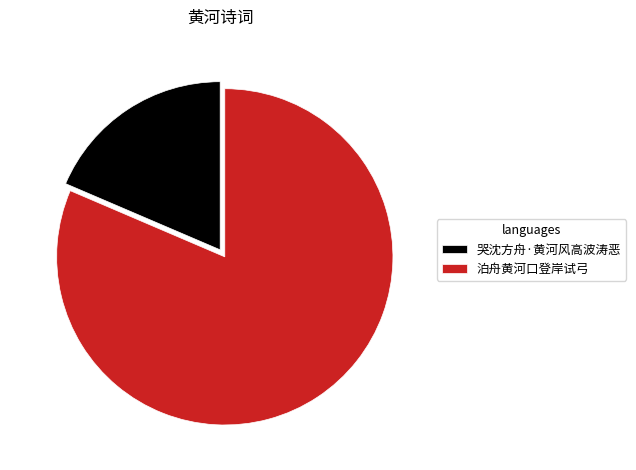

Rank the categories by value from lowest to highest.

哭沈方舟·黄河风高波涛恶, 泊舟黄河口登岸试弓